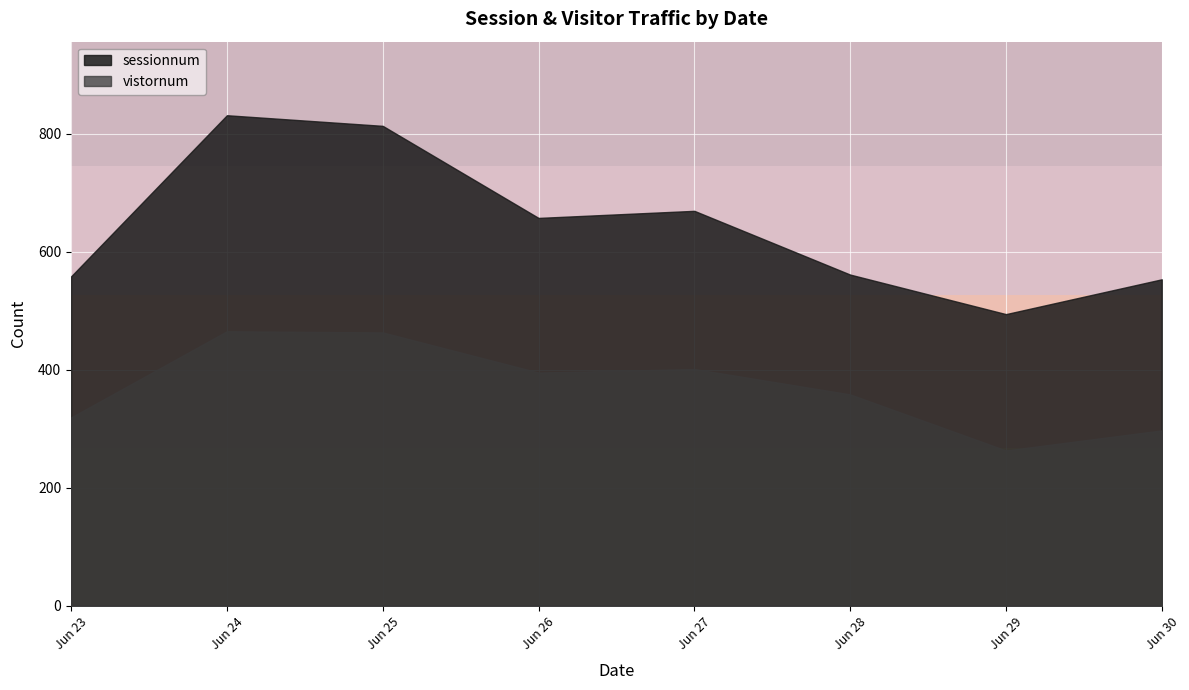

What is the difference between the maximum and second lowest values in the sessionnum series?

278